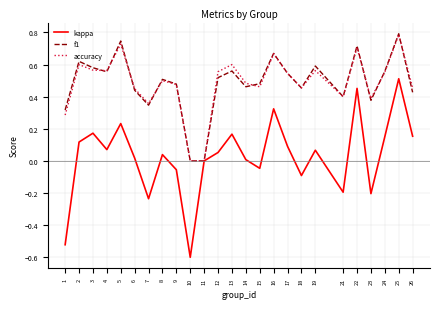

What is the difference between the highest and lowest values at 1?

0.8